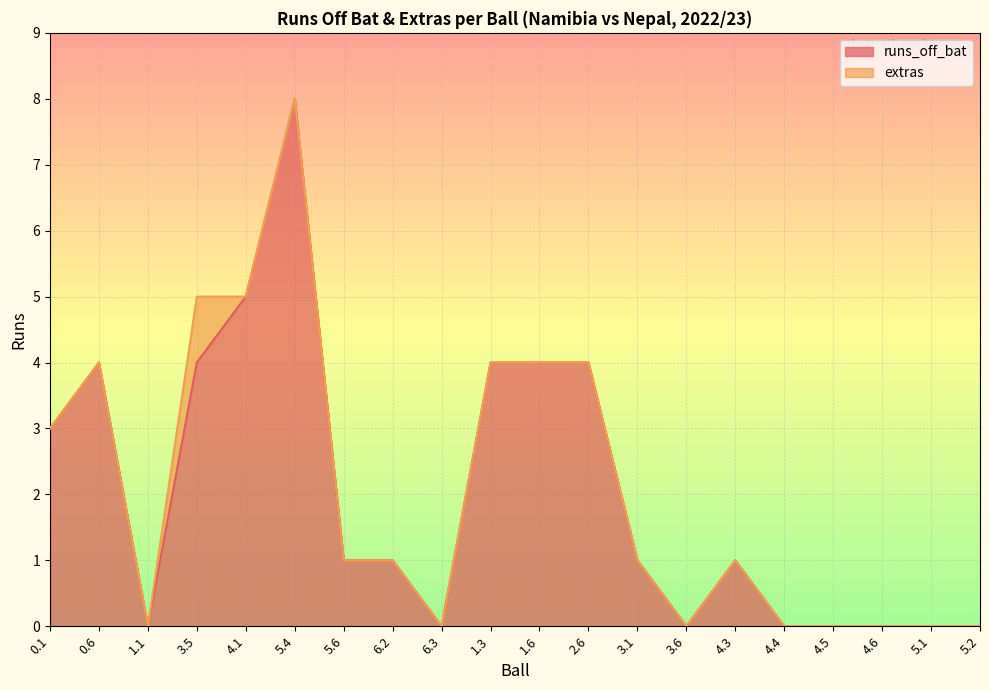

True or false: the data shows 8 at 5.4.

True